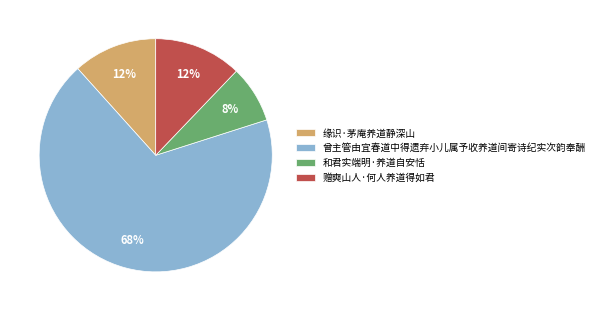

To the nearest percent, what is the average slice percentage?

25%